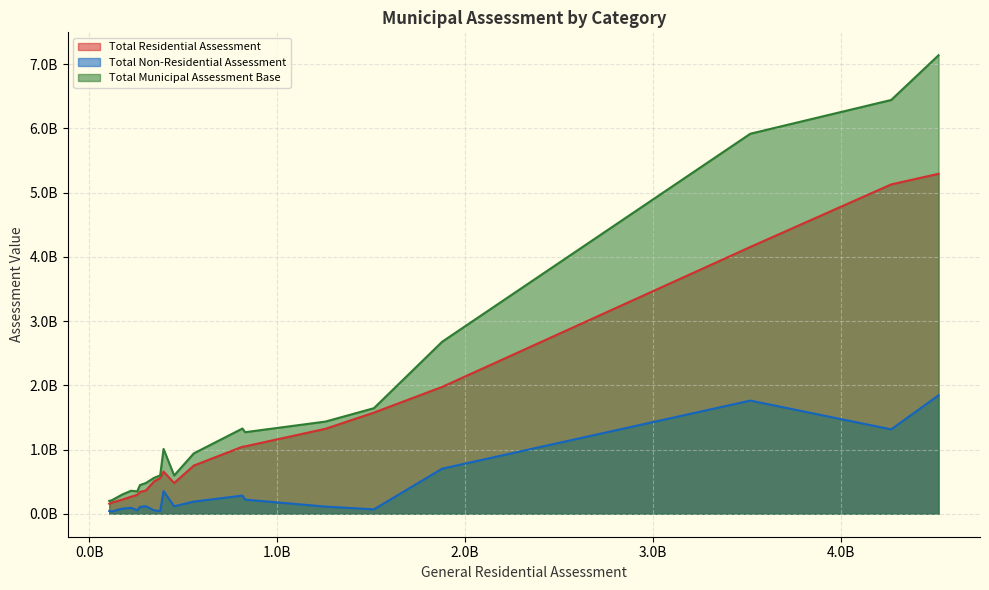

At how many categories does at least one series exceed 992120152?

9